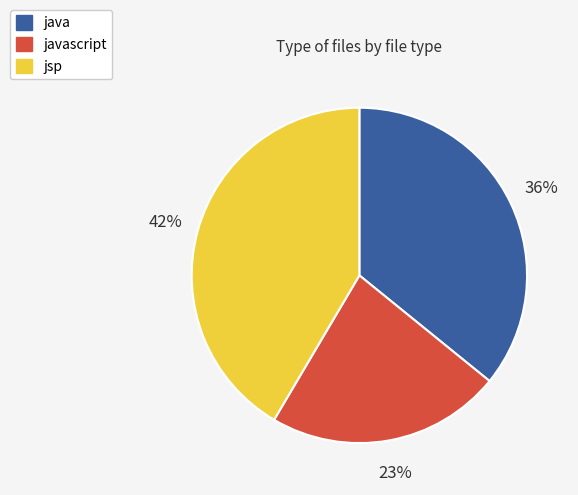

What is the largest slice in the pie chart?

jsp